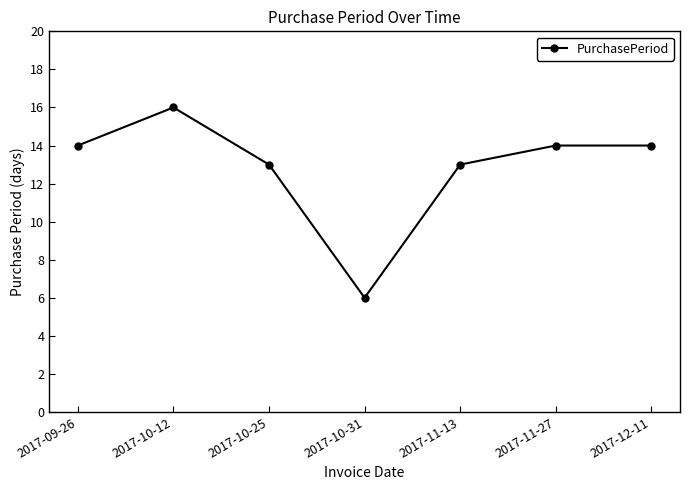

What is the average value?

13